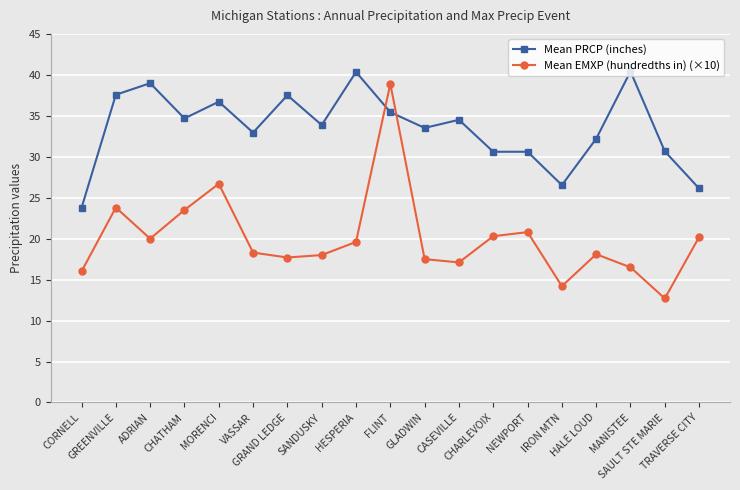

How many times do Mean PRCP (inches) and Mean EMXP (hundredths in) (×10) cross each other?

2